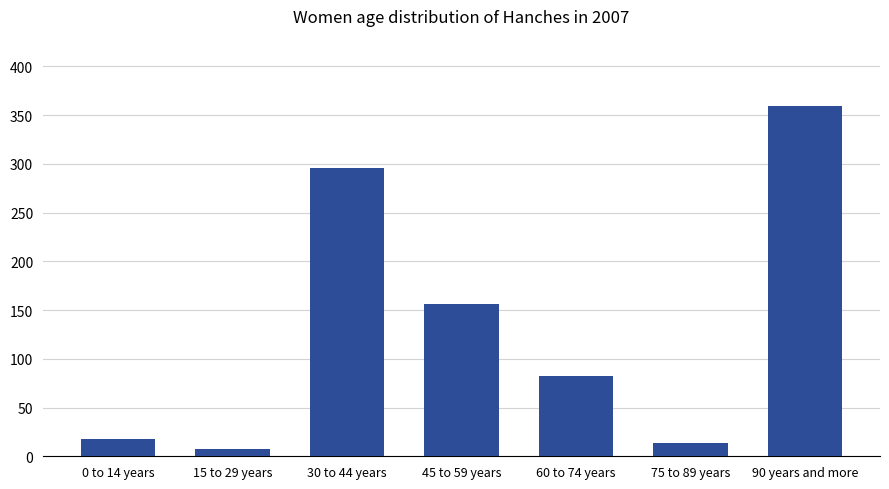

What is the ratio of the value at 90 years and more to the value at 0 to 14 years?

20.2